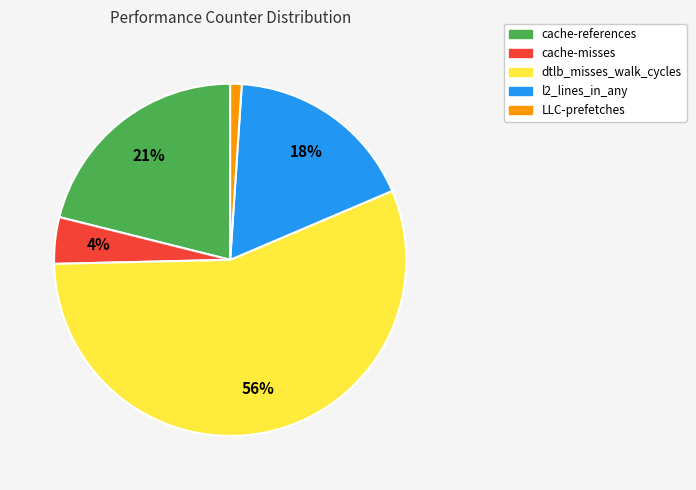

Which category has the smallest portion of the pie?

LLC-prefetches